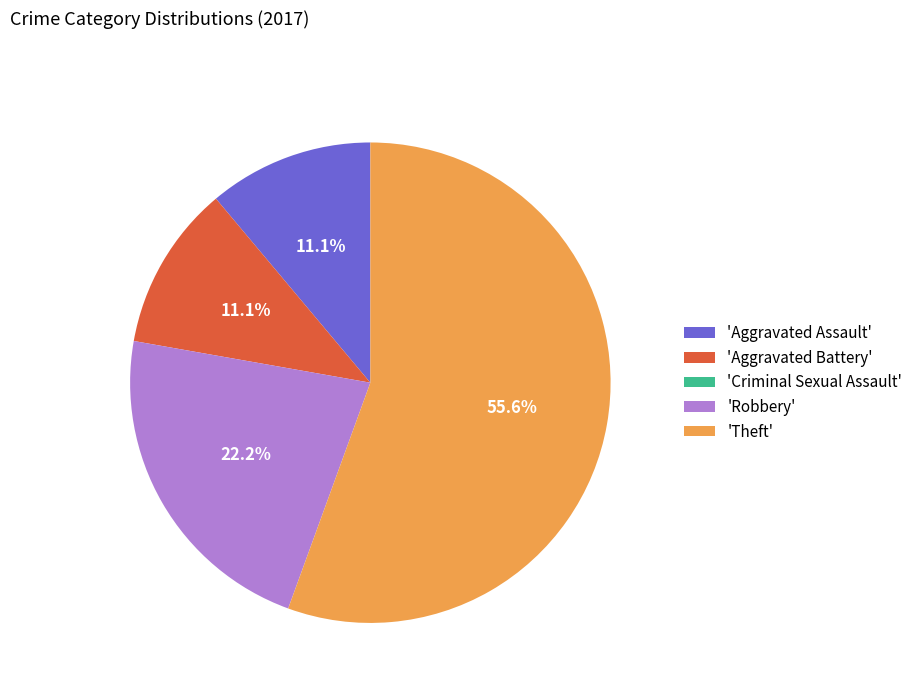

To the nearest percent, what is the difference between the largest and smallest slice percentages?

56%